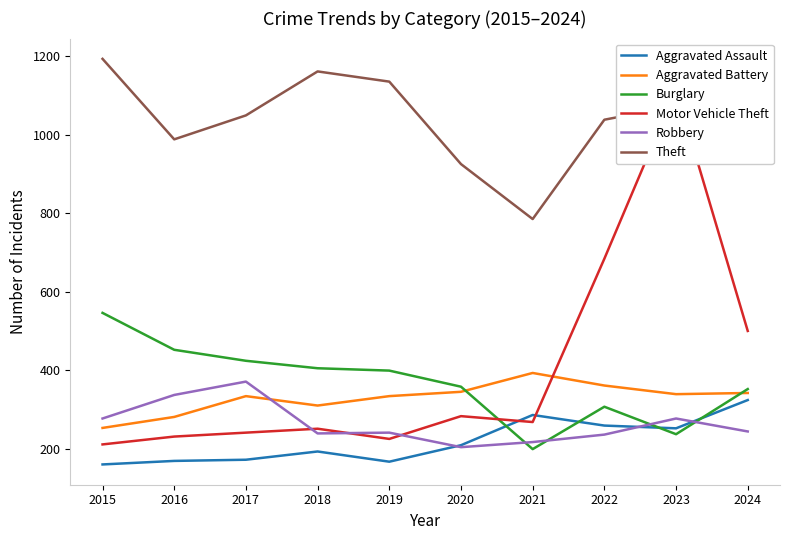

Reading right to left, what are all the values shown in this chart?

Aggravated Assault: 324	252	259	286	209	167	193	172	169	160
Aggravated Battery: 342	339	361	393	345	334	310	334	281	253
Burglary: 352	237	307	199	358	399	405	424	452	546
Motor Vehicle Theft: 500	1115	684	268	283	225	251	241	231	211
Robbery: 244	277	236	217	204	241	239	371	337	277
Theft: 1118	1073	1038	785	925	1135	1161	1049	988	1193